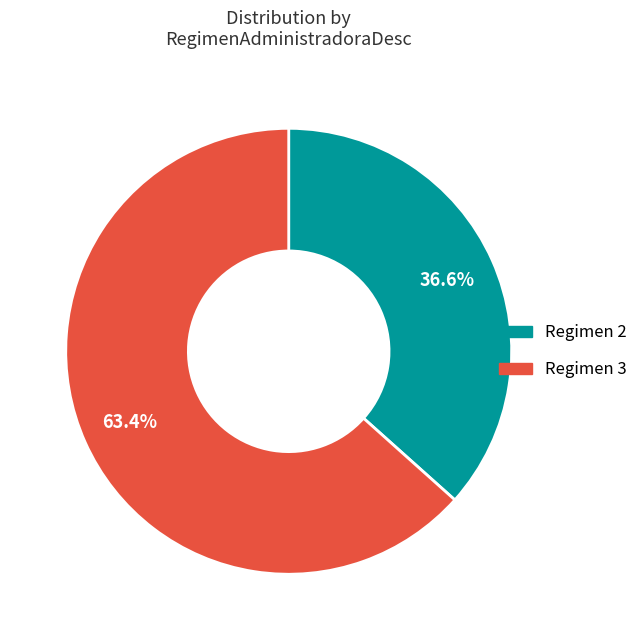

Does any single category account for the majority?

Yes